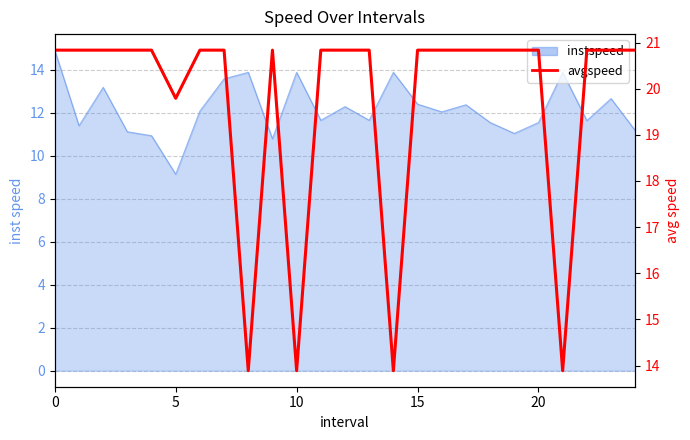

The value at 20 is 20.8. True or false?

True